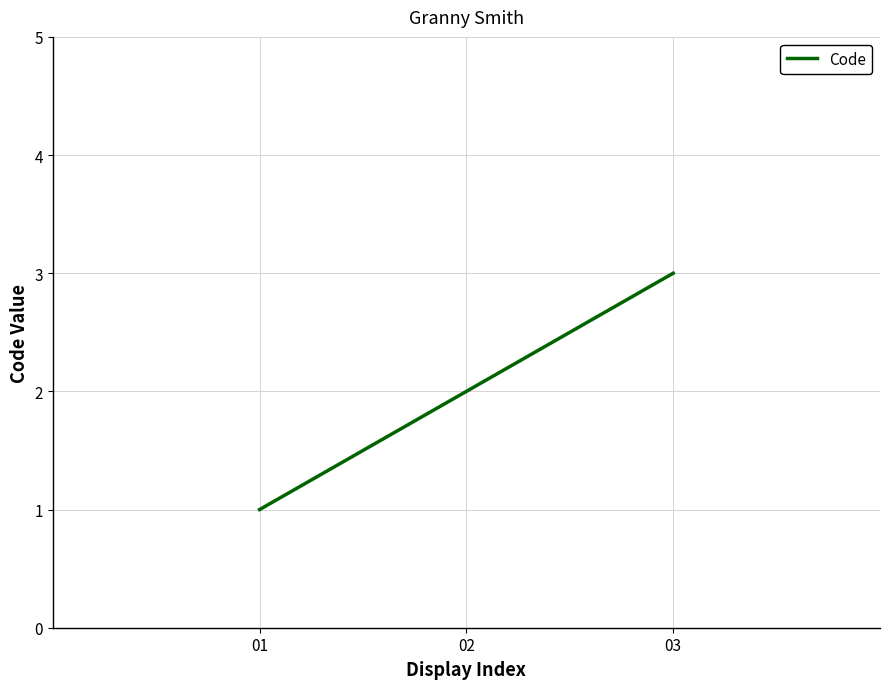

What is the minimum value shown in the chart?

1